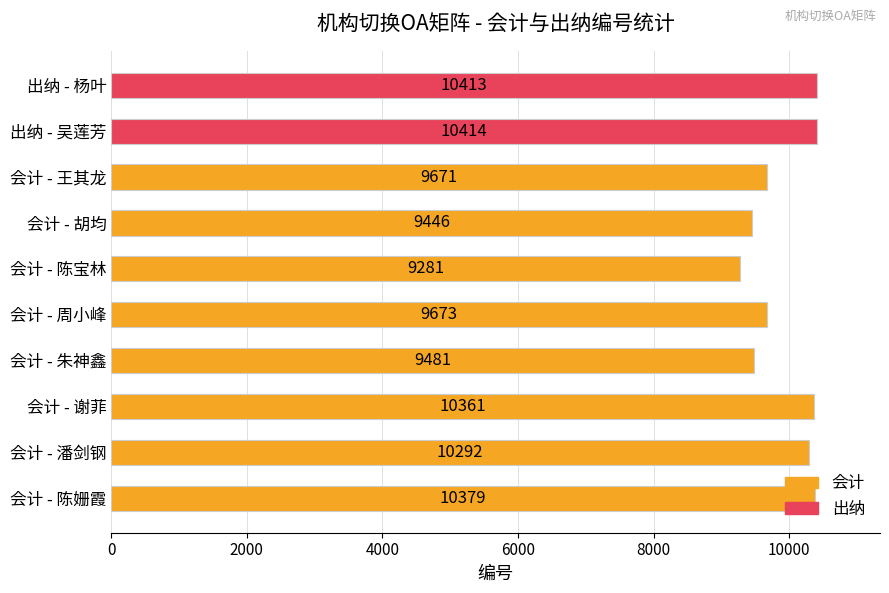

Which category has the lowest value across all series?

会计 - 陈宝林